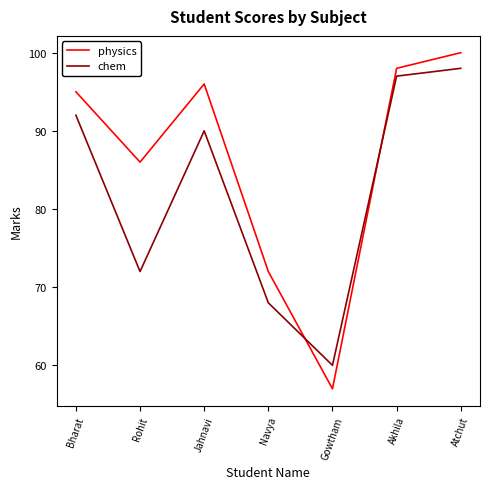

True or false: chem and physics cross at least once.

True